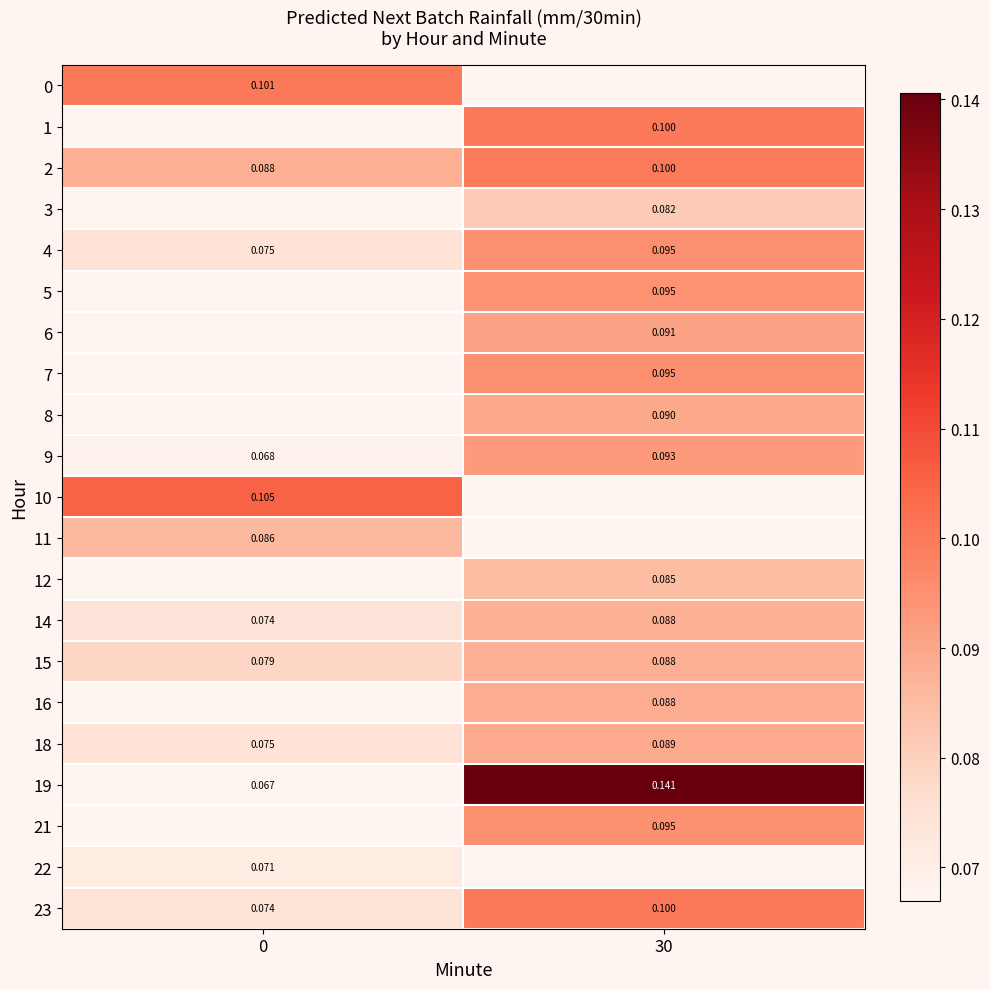

Is the value of 2 at 30 greater than the value of 23 at 0?

Yes